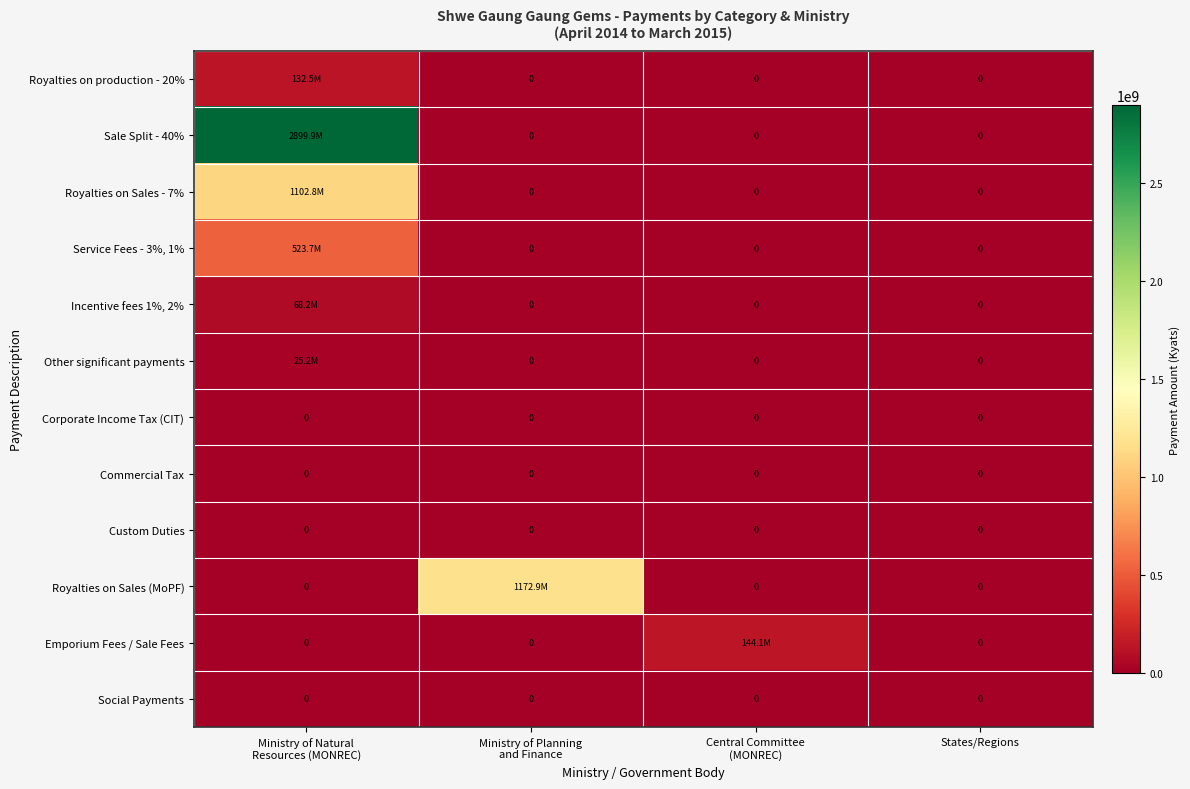

Is it true that Sale Split - 40% equals 0.0 at Central Committee (MONREC)?

True